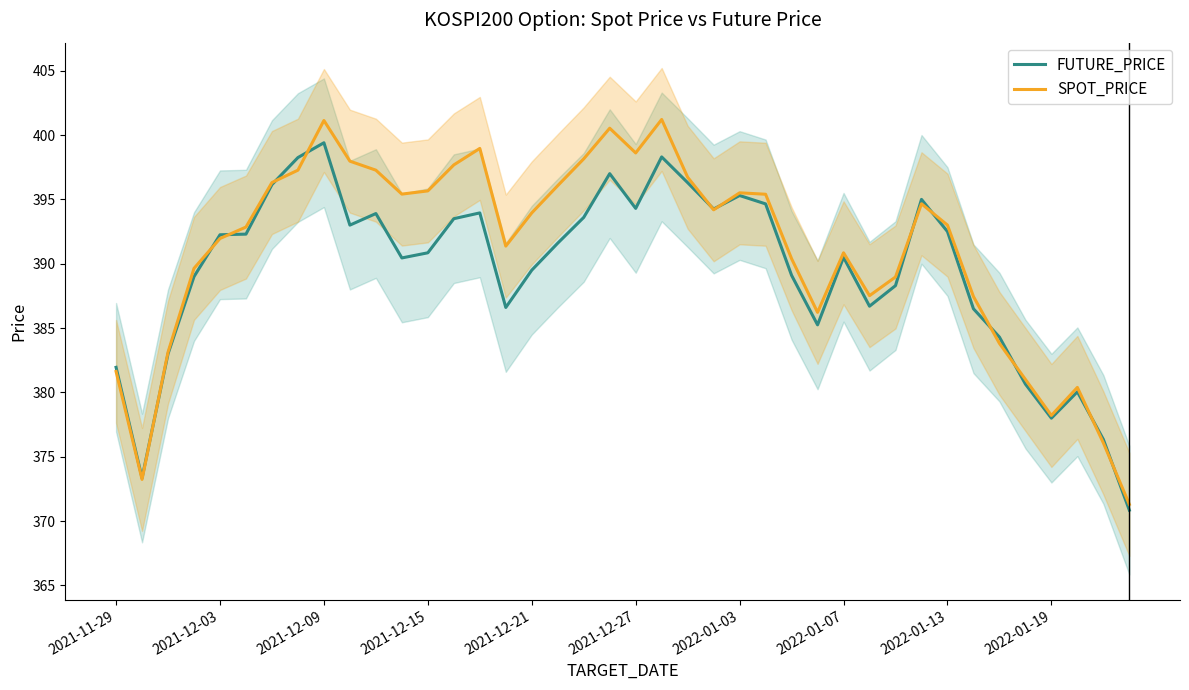

At how many categories does at least one series exceed 394?

19